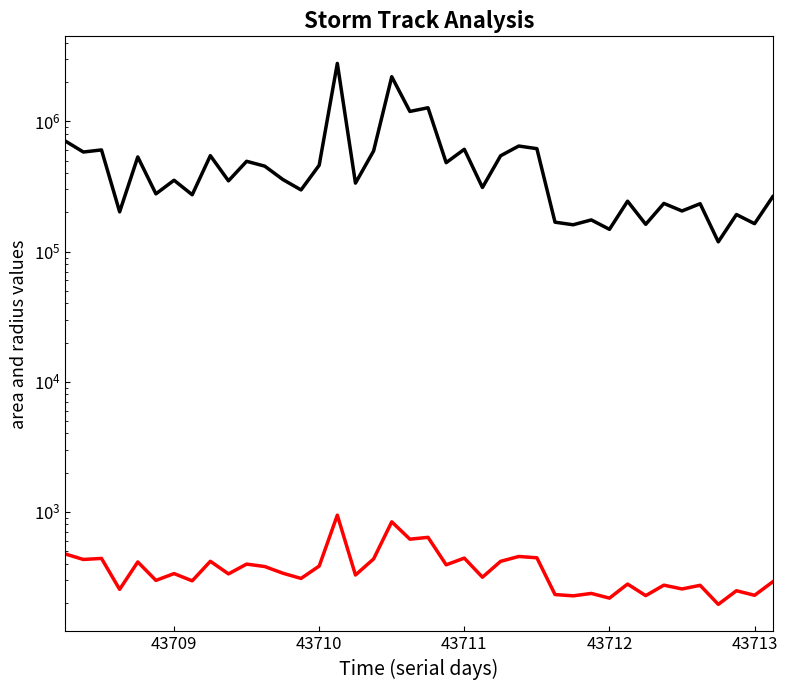

What is the average value of the area series?

514031.2